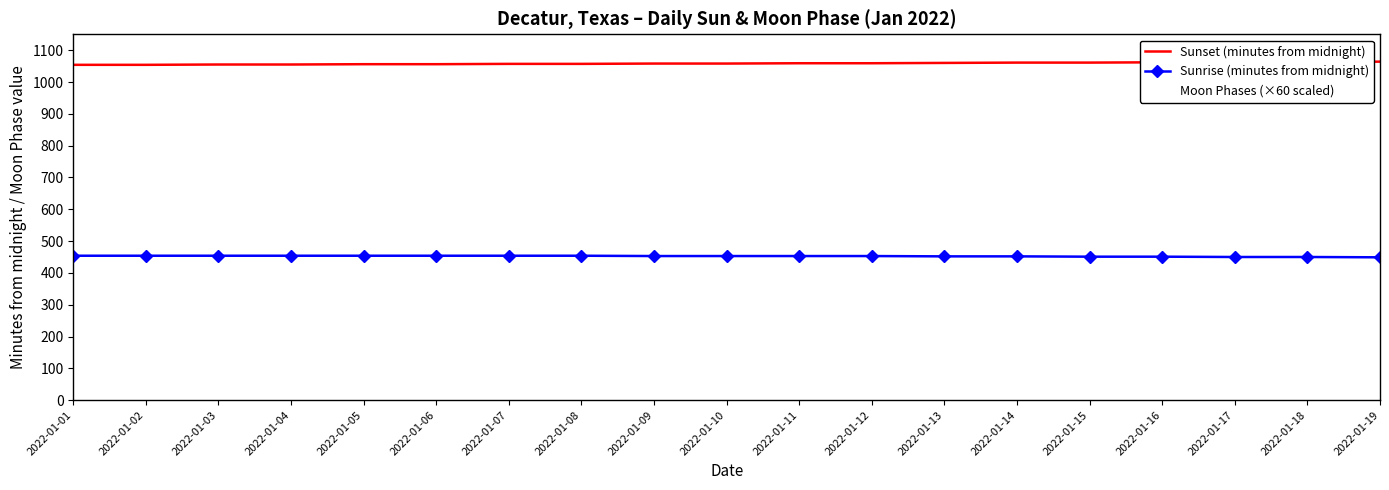

What is the maximum value shown in the chart?

1064